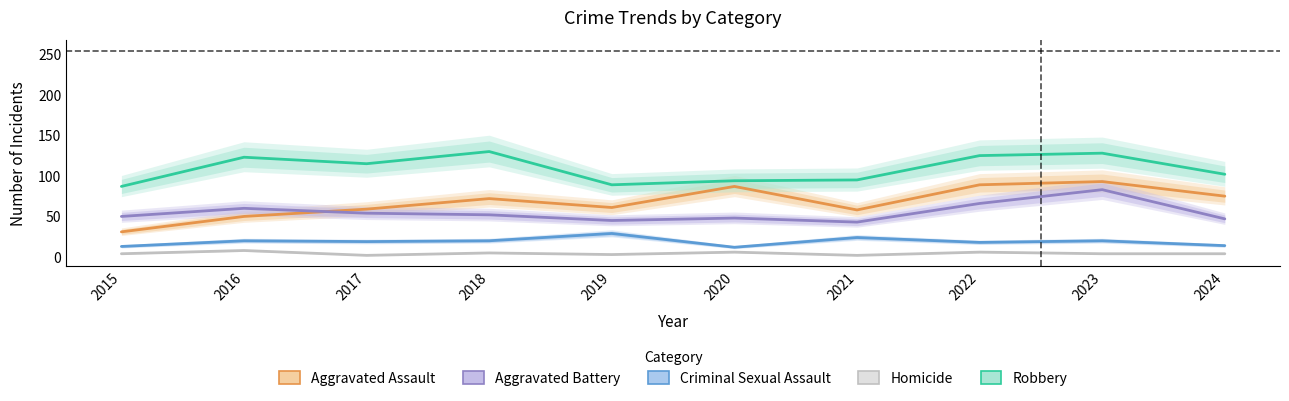

What is the average value of the Robbery series?

109